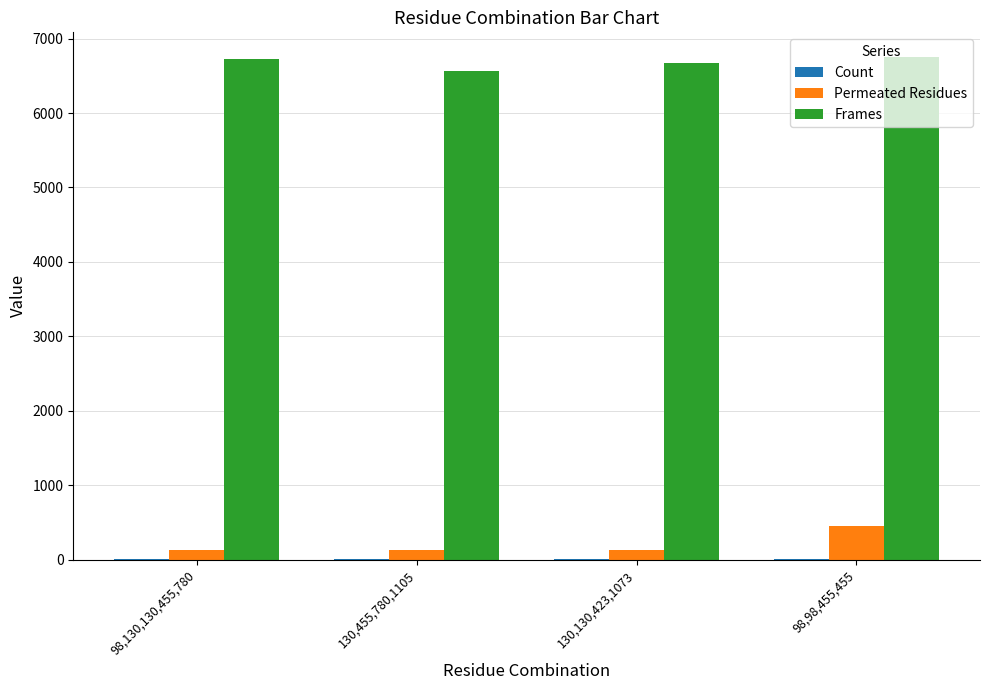

What is the greatest value displayed?

6748